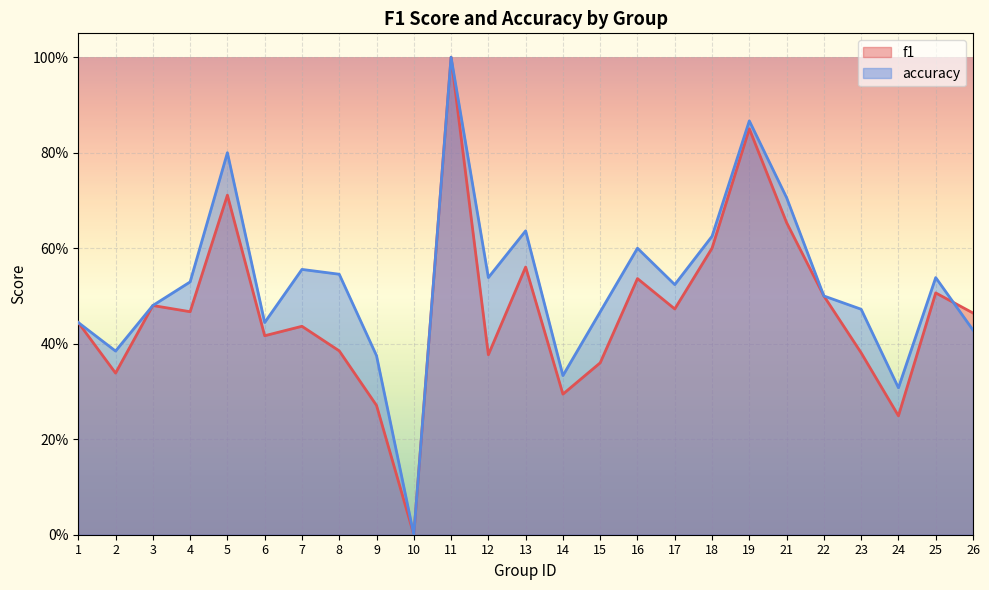

How many intersections are there between f1 and accuracy?

1